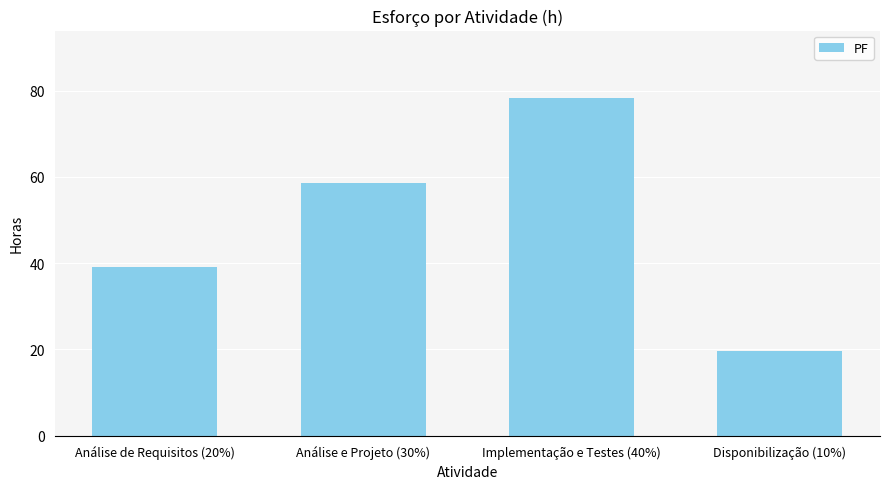

What is the difference between the values at Análise de Requisitos (20%) and Análise e Projeto (30%)?

19.6